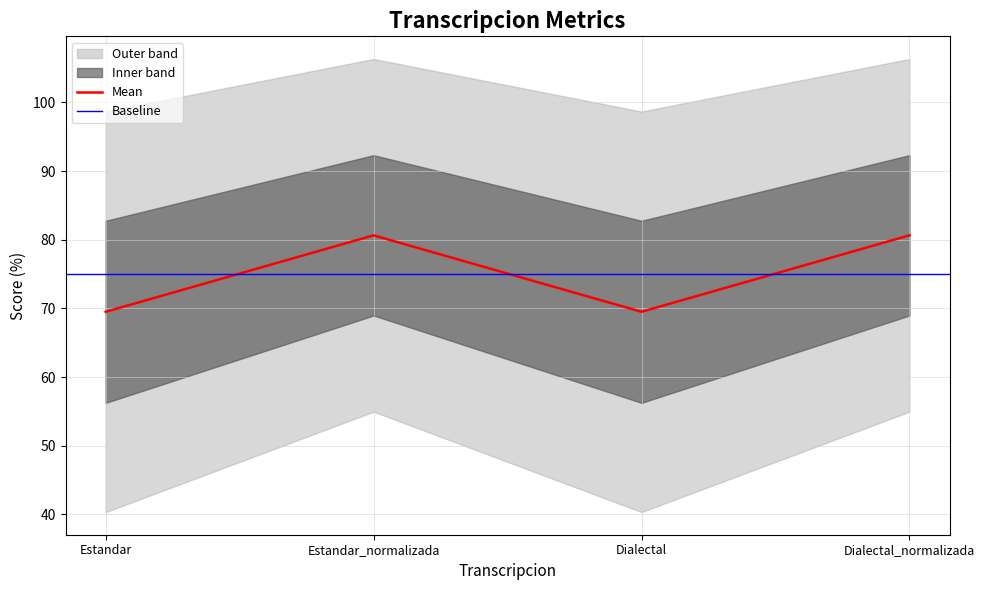

How many interior local peaks (higher than both neighbors) does the data have?

1